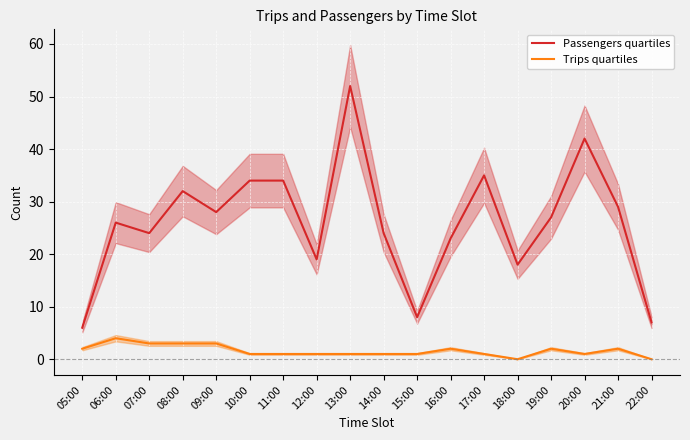

Rank the categories by Passengers quartiles value from highest to lowest.

13:00, 20:00, 17:00, 10:00, 11:00, 08:00, 21:00, 09:00, 19:00, 06:00, 07:00, 14:00, 16:00, 12:00, 18:00, 15:00, 22:00, 05:00